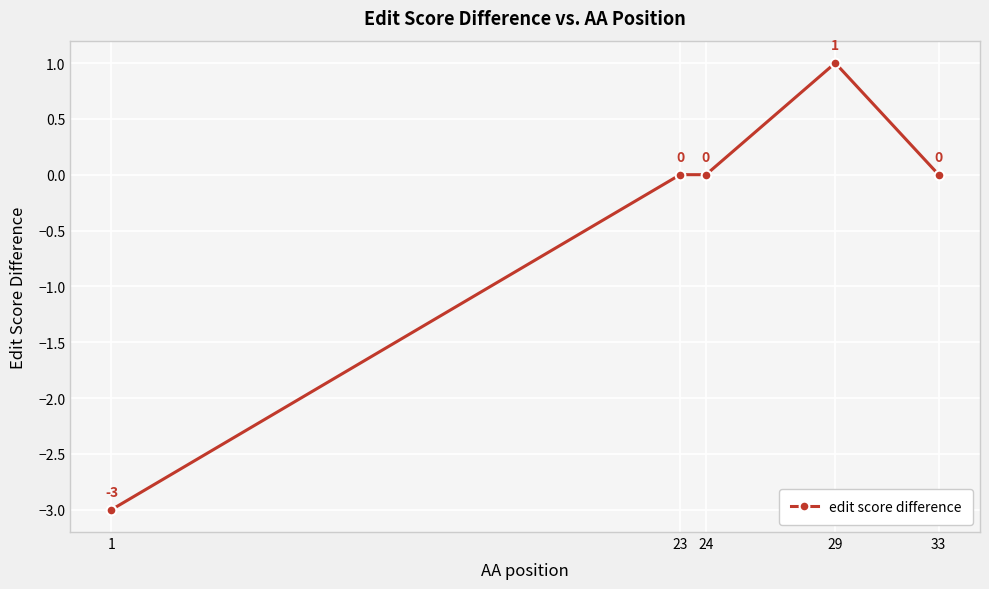

Is this an area chart (filled region under the line)?

No